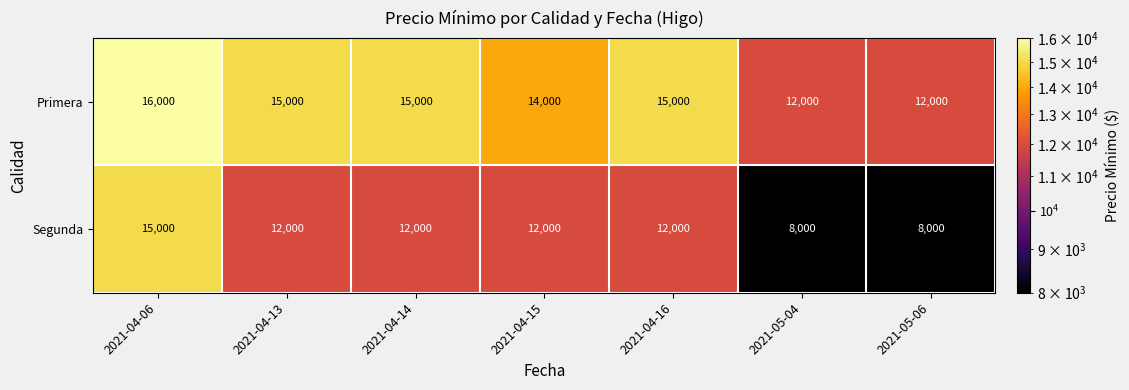

Which label corresponds to the largest value in the chart?

2021-04-06